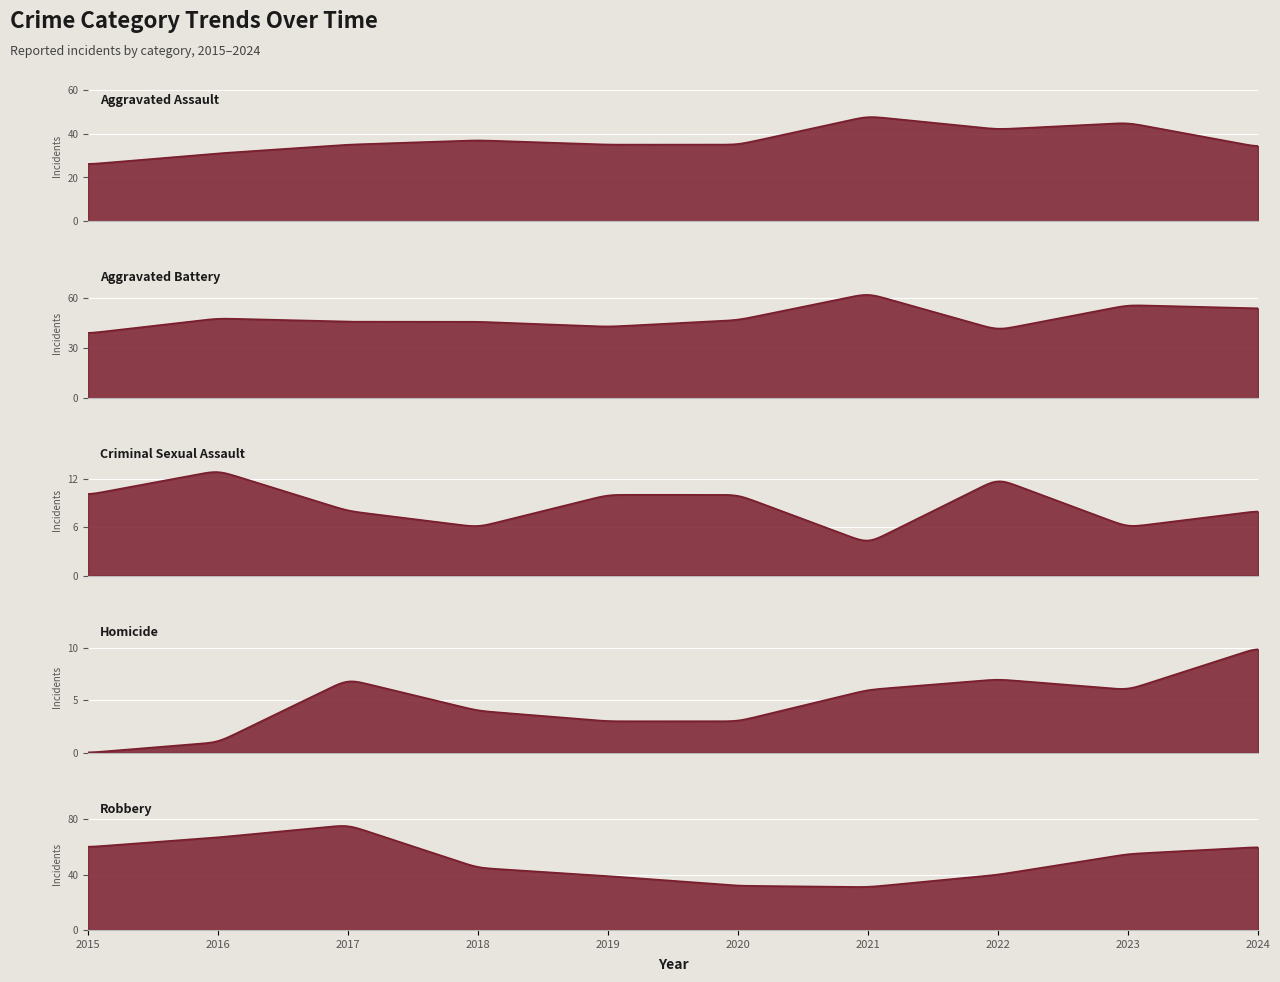

Is it true that Homicide equals 6 at 2023?

True